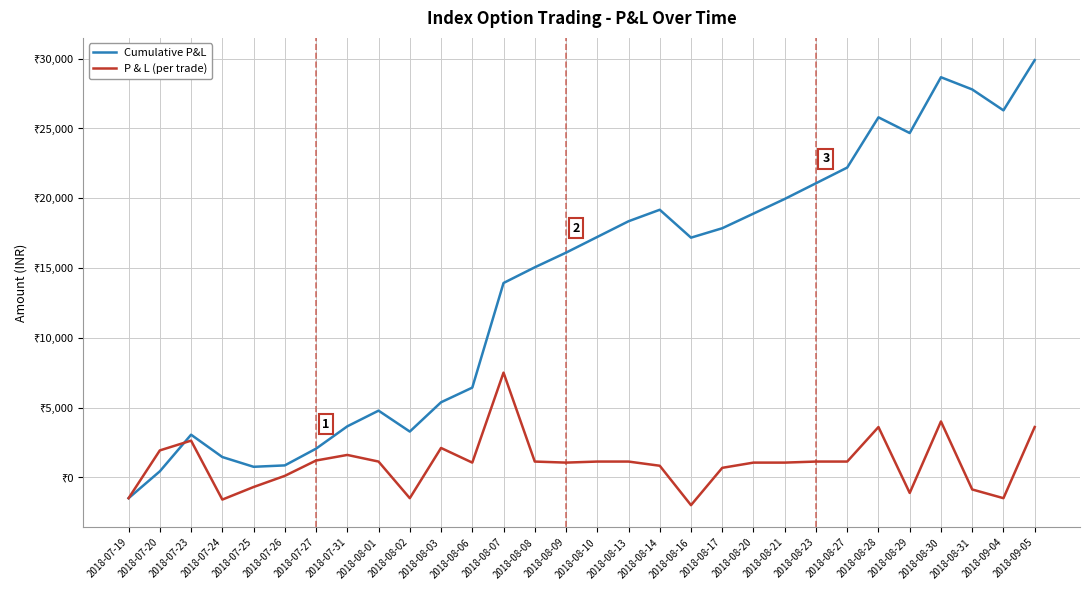

List the series in order of their peak value, highest first.

Cumulative P&L, P & L (per trade)